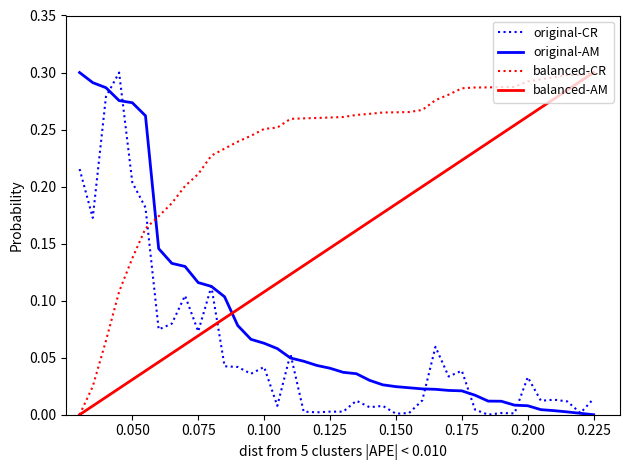

True or false: balanced-CR and original-AM cross at least once.

True